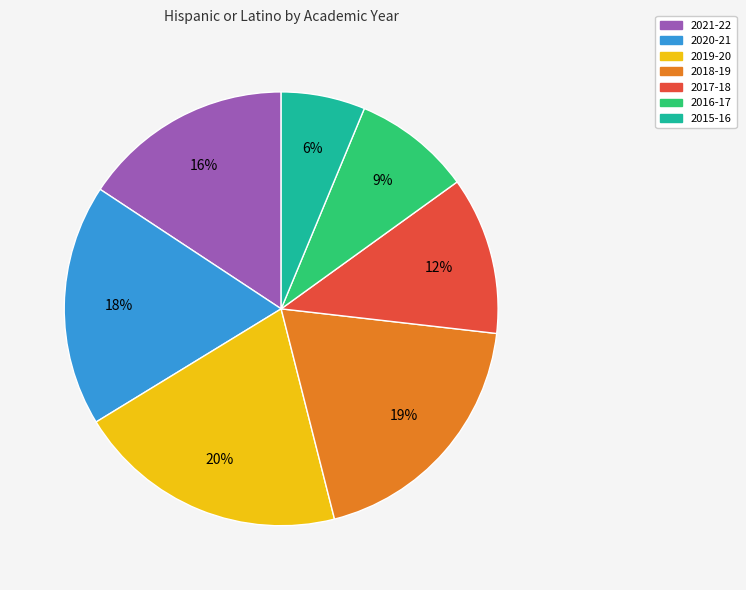

How many slices are in this pie chart?

7